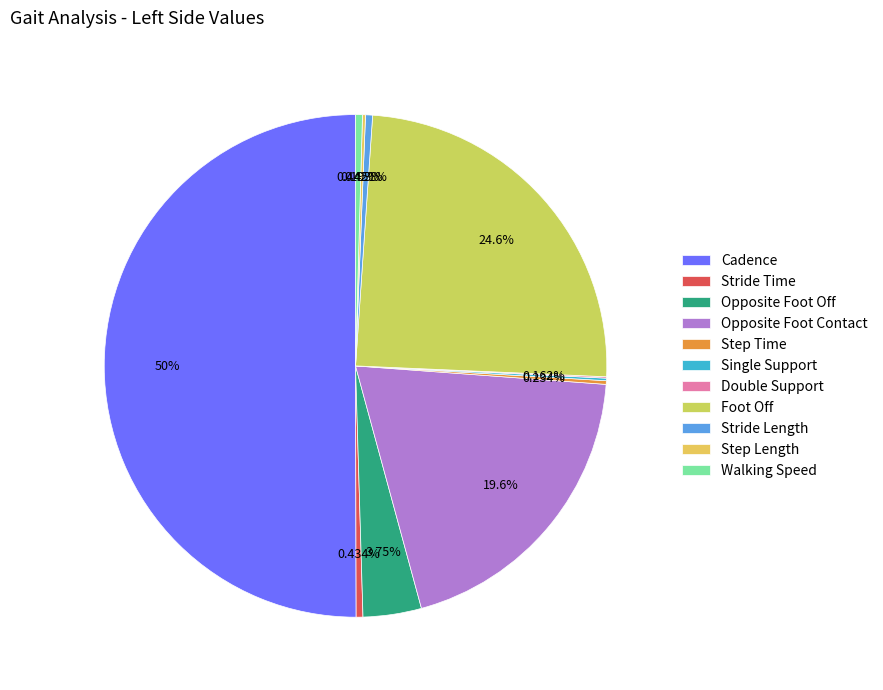

What is the total percentage of Double Support and Cadence?

50.1%